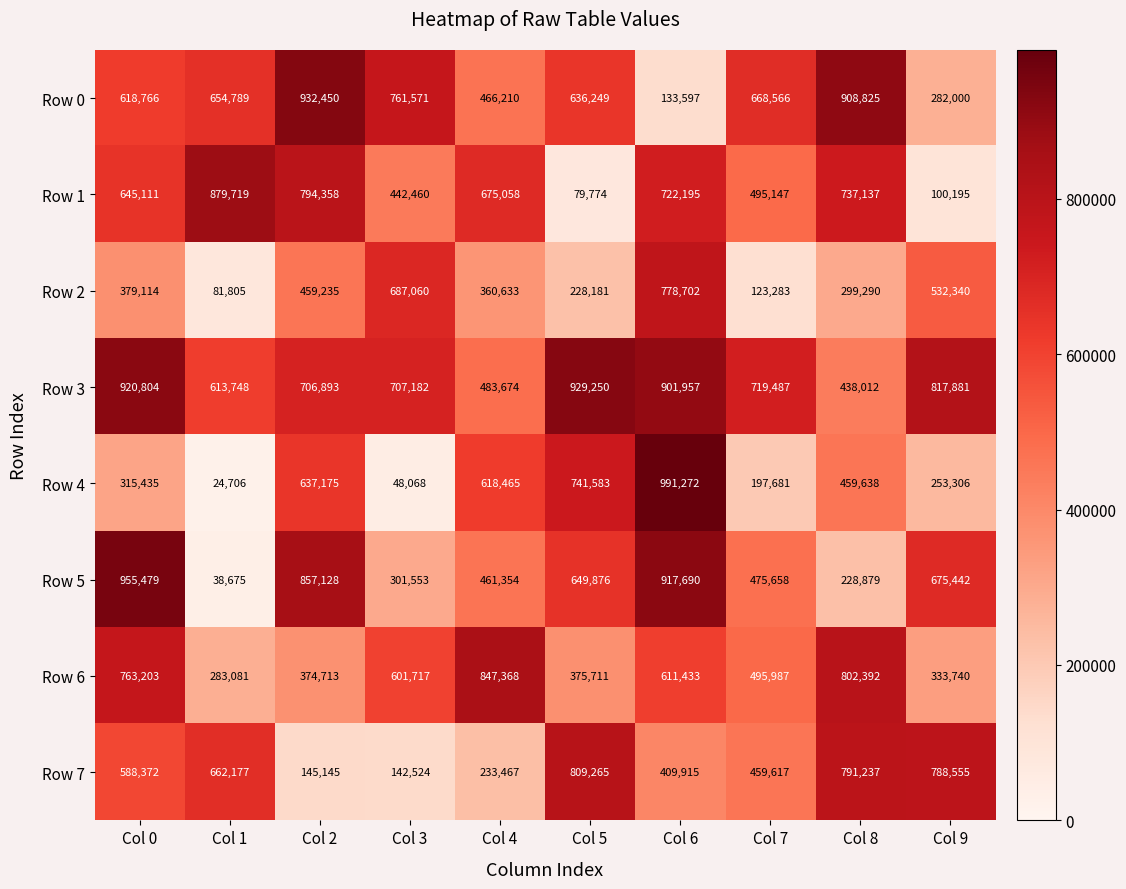

Rank the series at Col 7 from lowest to highest value.

Row 2, Row 4, Row 7, Row 5, Row 1, Row 6, Row 0, Row 3